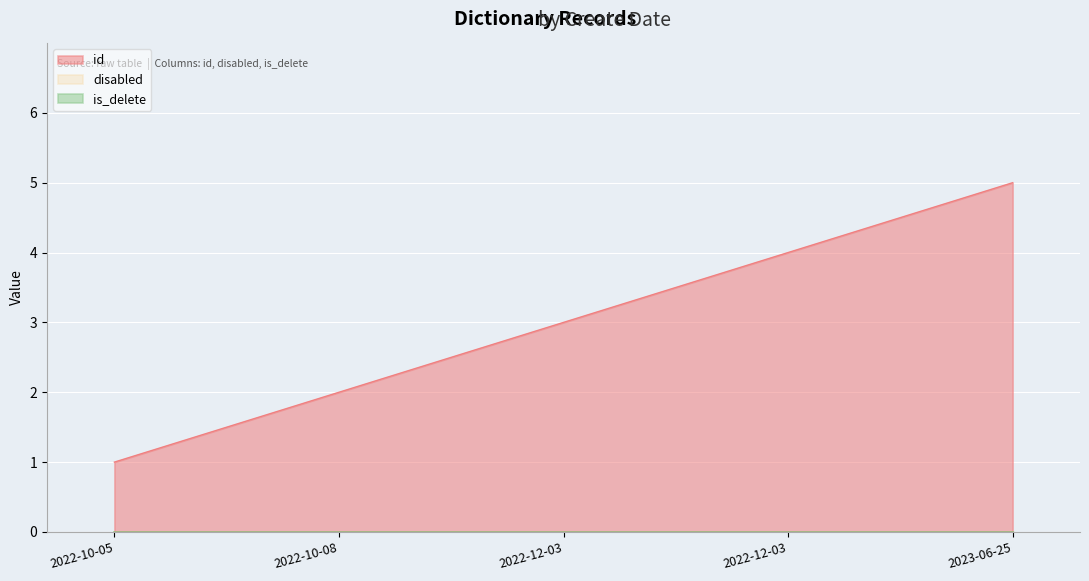

Where is id nearest to the value 3?

2022-12-03